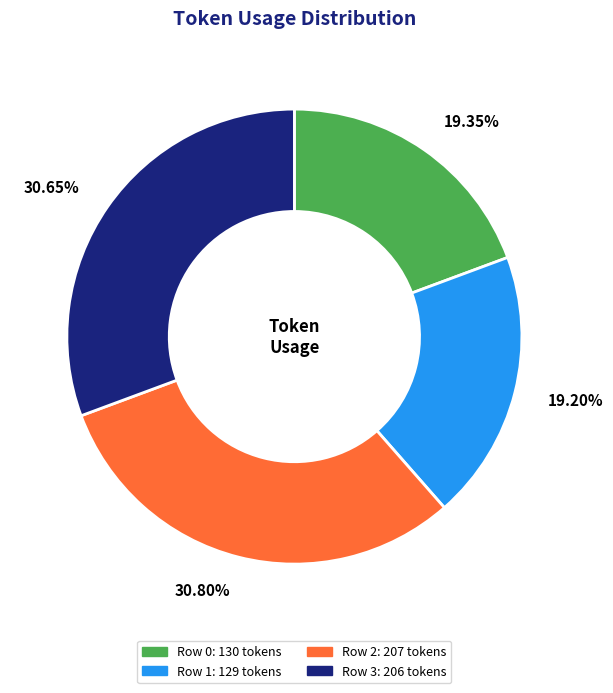

Do Row 0 and Row 1 together represent more than half of the pie?

No